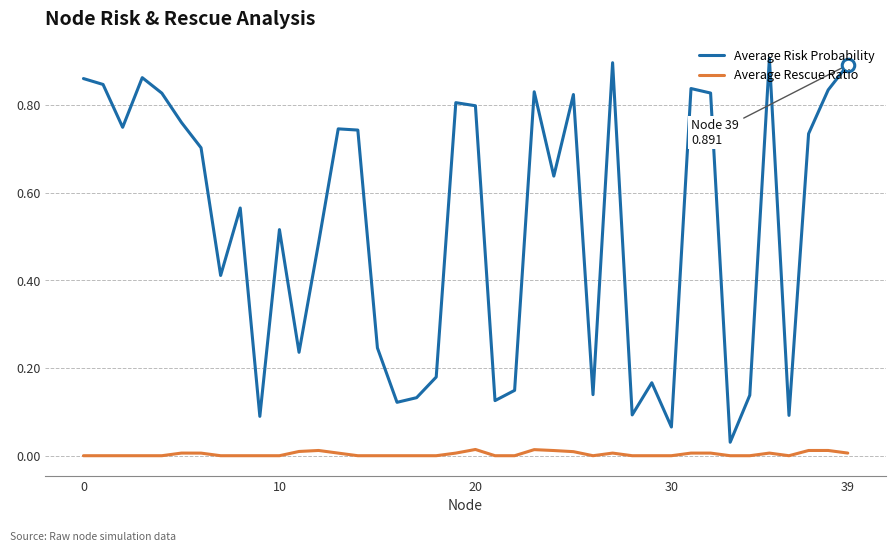

Which series has the largest total across all categories?

Average Risk Probability